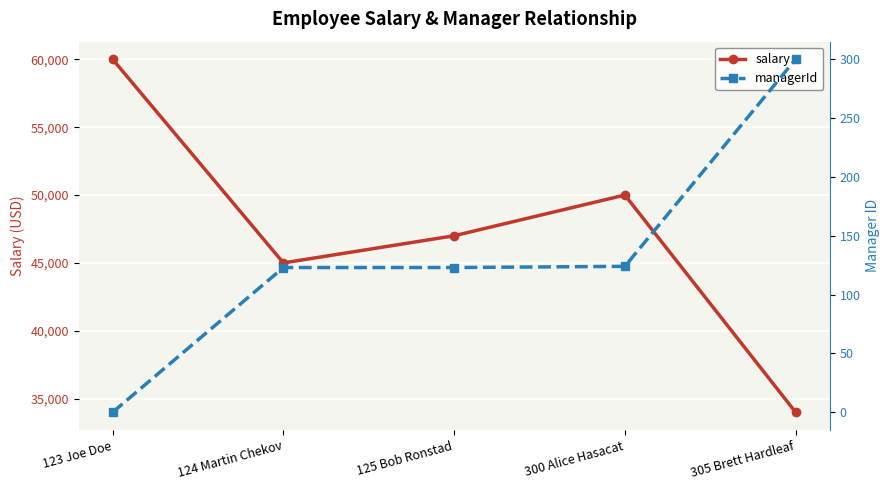

At which label does managerId first exceed 123?

300 Alice Hasacat